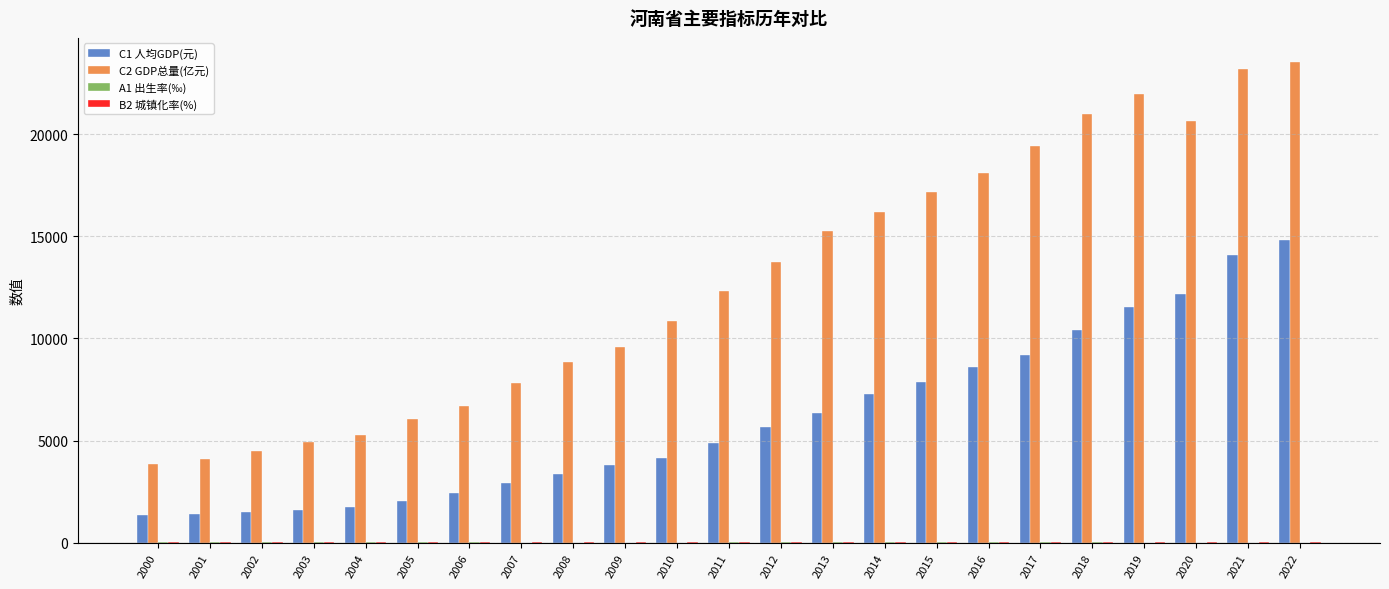

Is it true that C2 GDP总量(亿元) equals 4110.2 at 2001?

True